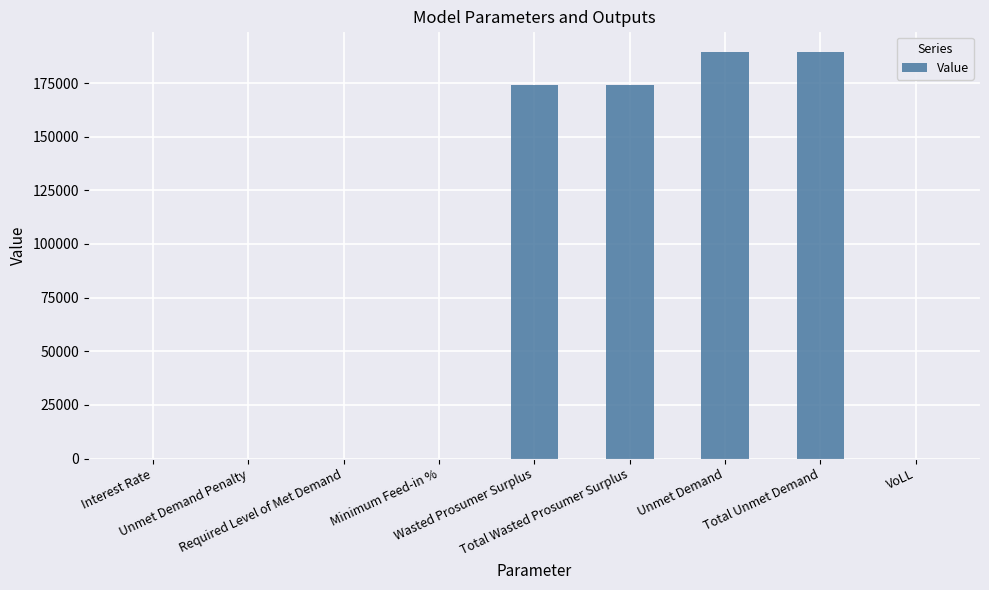

What is the greatest value displayed?

189604.7